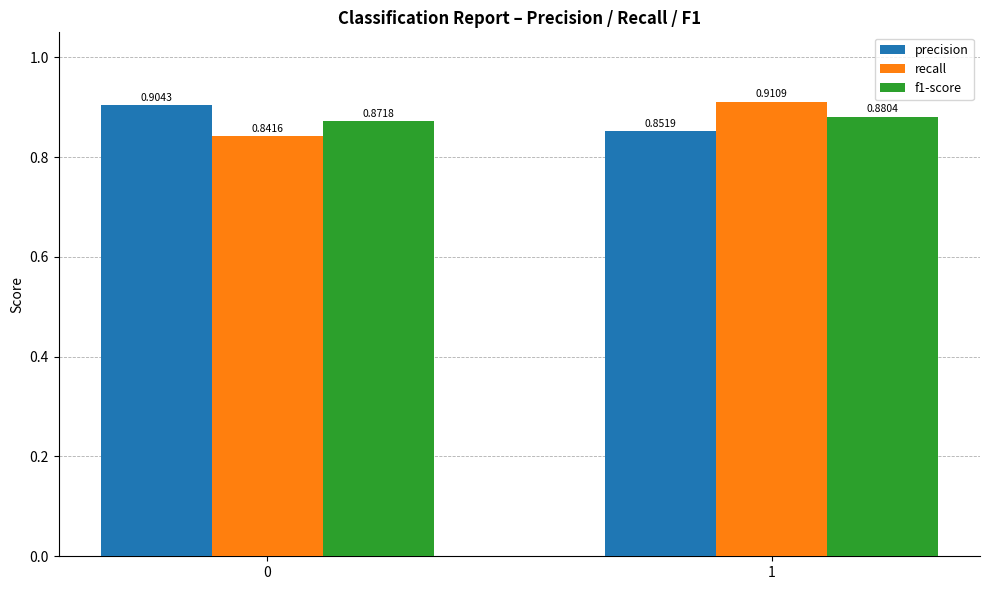

How many bars are there in total?

6